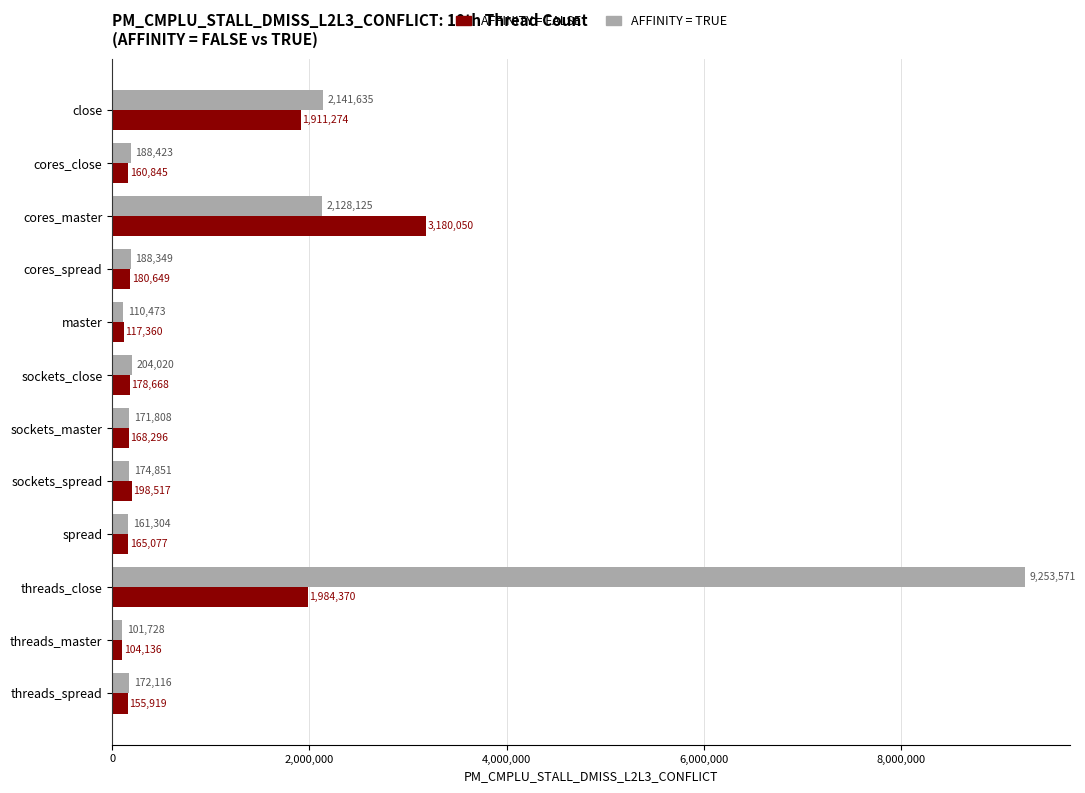

What is the difference between the second highest and minimum values in the AFFINITY = FALSE series?

1880234